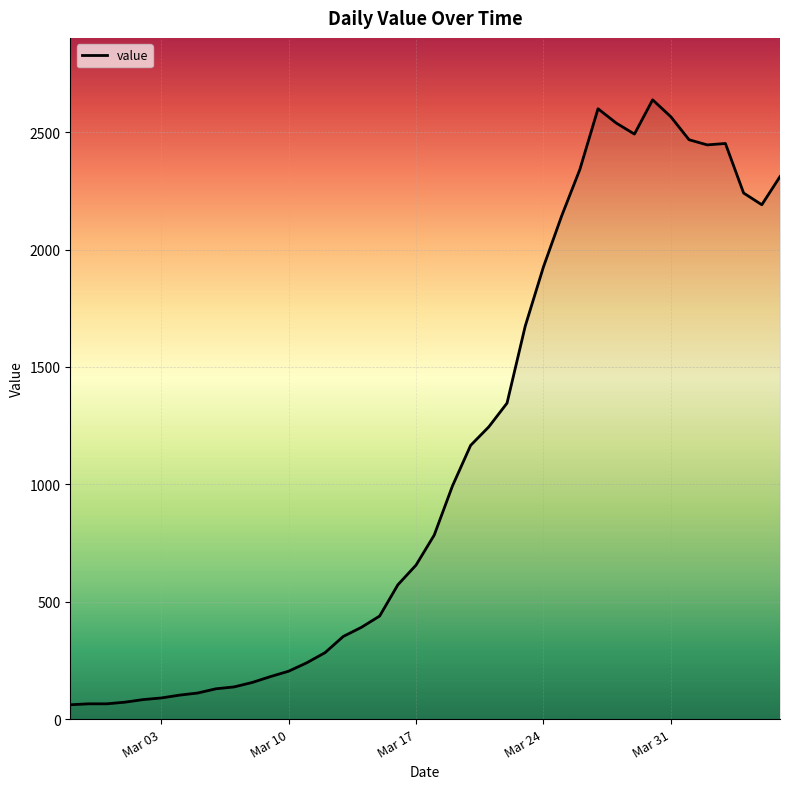

What is the smallest value displayed?

61